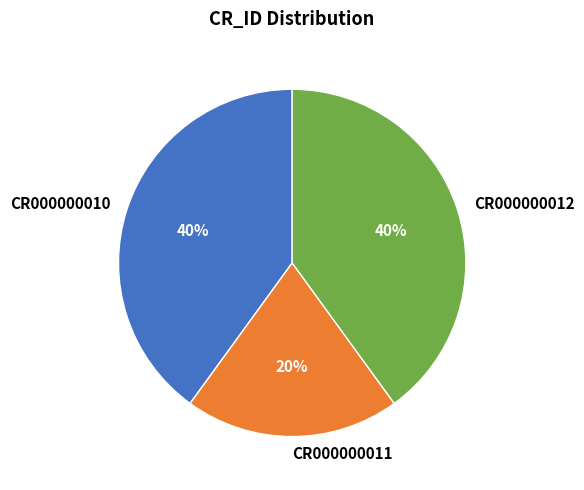

Which has a higher value, CR000000010 or CR000000011?

CR000000010